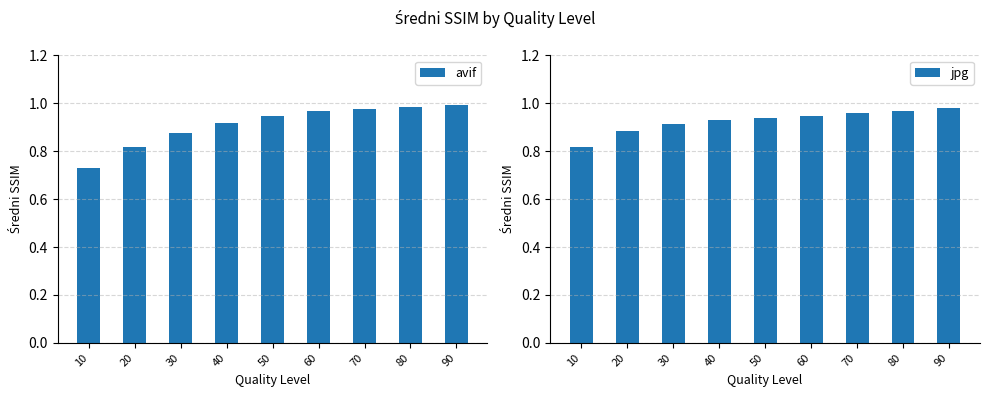

Which category has the highest value in the avif series?

90